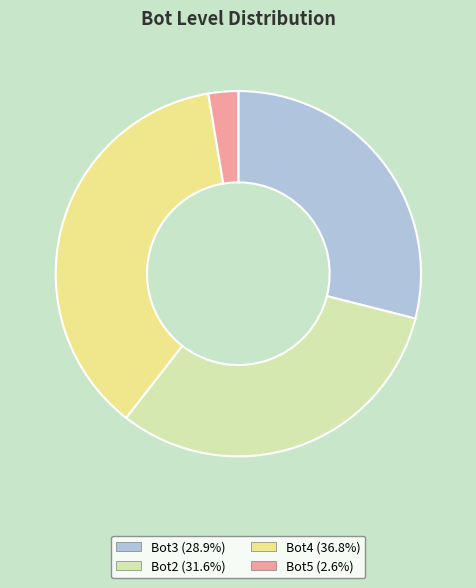

Combined, do Bot2 (31.6%) and Bot3 (28.9%) account for over 50%?

Yes